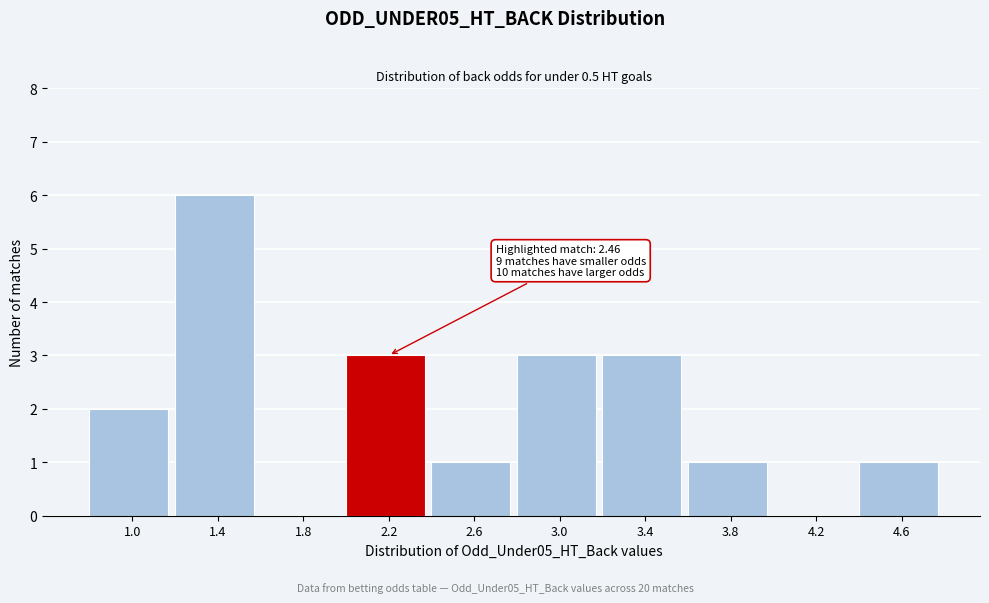

Reading left to right, list all the values displayed in this chart.

1.0=2	1.4=6	1.8=0	2.2=3	2.6=1	3.0=3	3.4=3	3.8=1	4.2=0	4.6=1